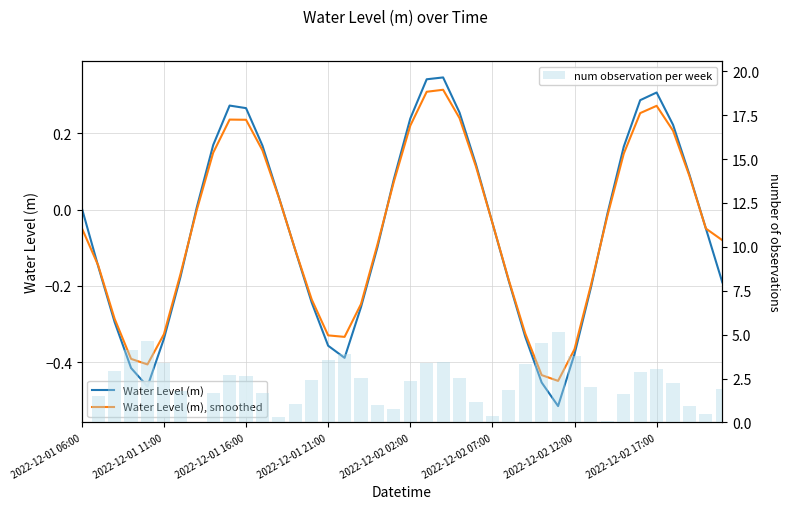

Rank the categories by num observation per week value from highest to lowest.

29, 2022-12-02 02:00, 28, 2022-12-01 21:00, 16, 30, 15, 22, 21, 2022-12-02 07:00, 27, 35, 2022-12-01 16:00, 34, 9, 10, 17, 23, 14, 20, 36, 31, 39, 26, 2022-12-02 12:00, 8, 11, 33, 2022-12-01 11:00, 24, 13, 18, 37, 19, 38, 25, 12, 32, 2022-12-02 17:00, 2022-12-01 06:00